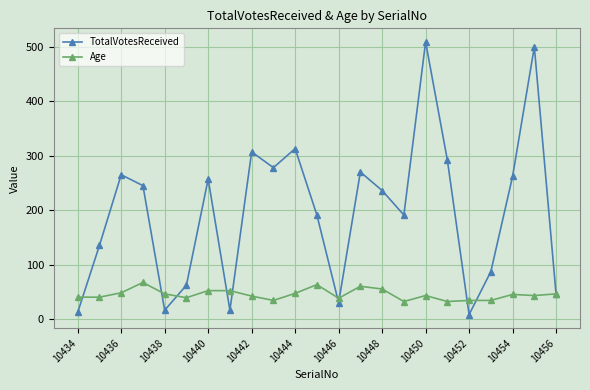

Which series has the largest total across all categories?

TotalVotesReceived